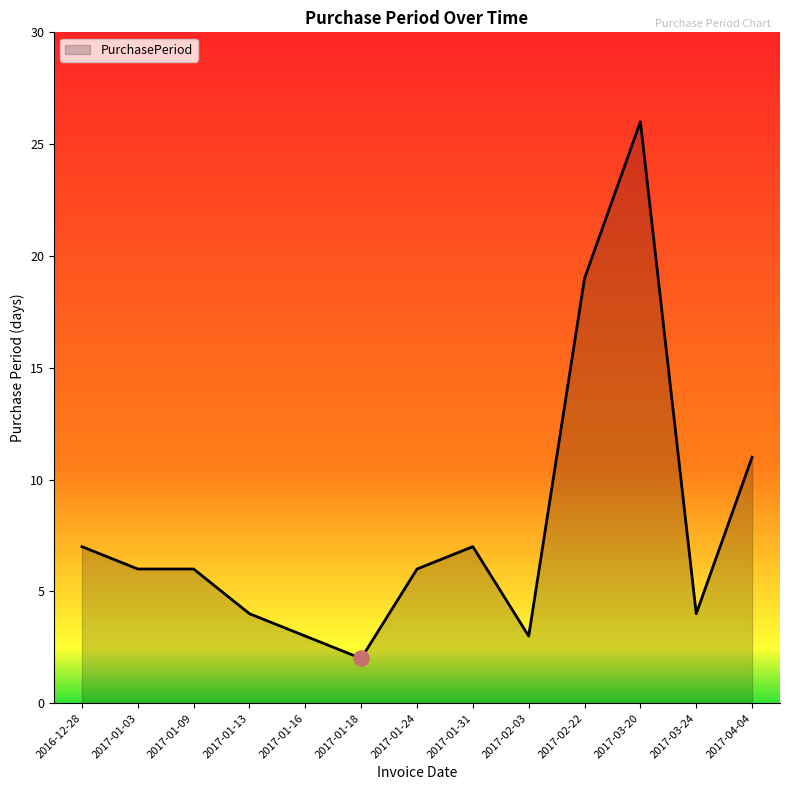

Between 2017-01-24 and 2017-01-13, which is larger?

2017-01-24